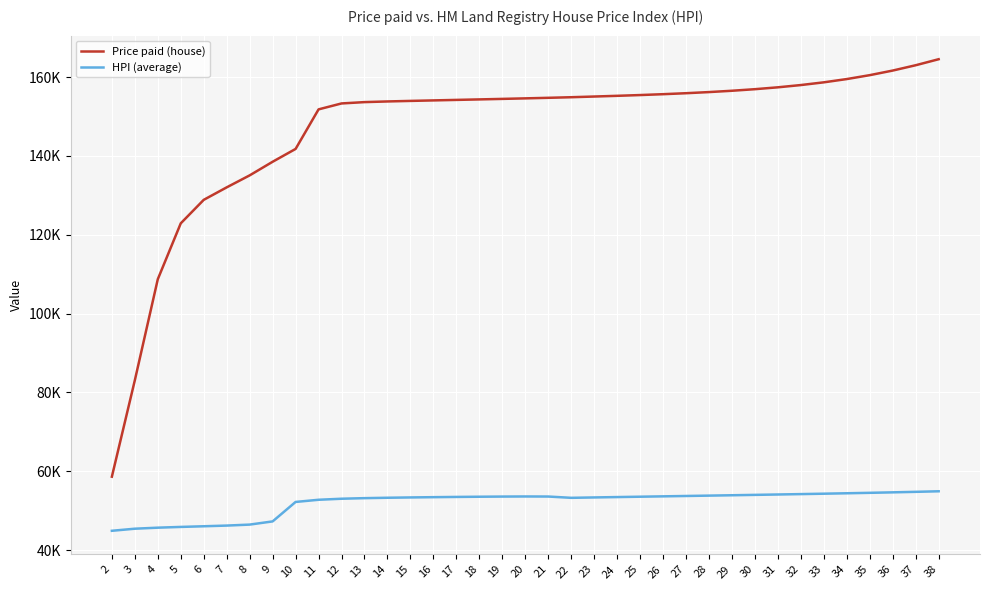

Where is Price paid (house) nearest to the value 111?

4